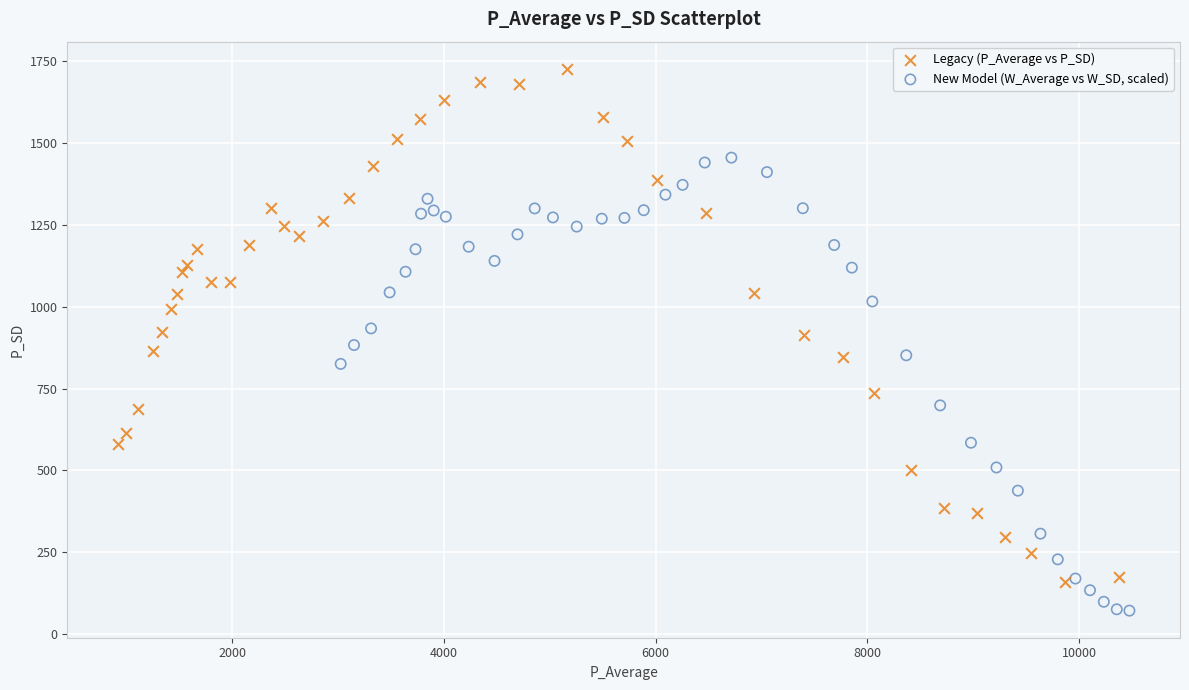

Which series has the widest spread of Y values?

Legacy (P_Average vs P_SD)